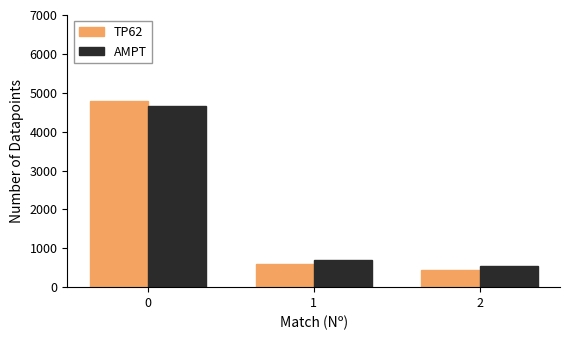

What is the maximum value shown in the chart?

4799.0